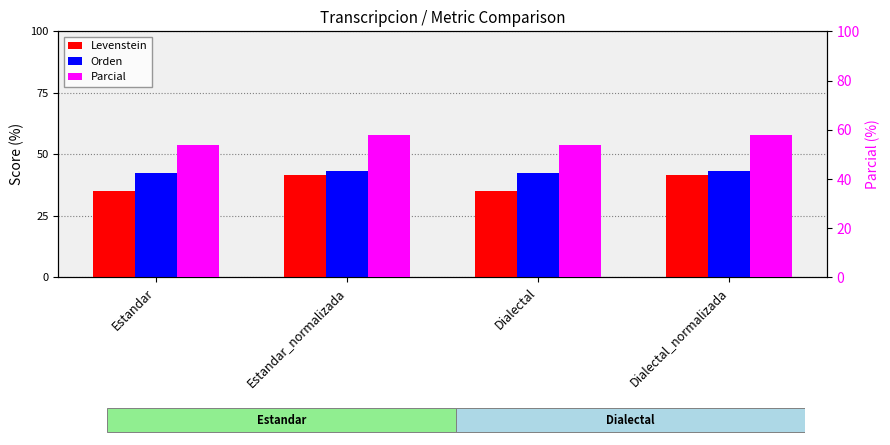

The value of Parcial at Estandar_normalizada is 27.7. True or false?

False